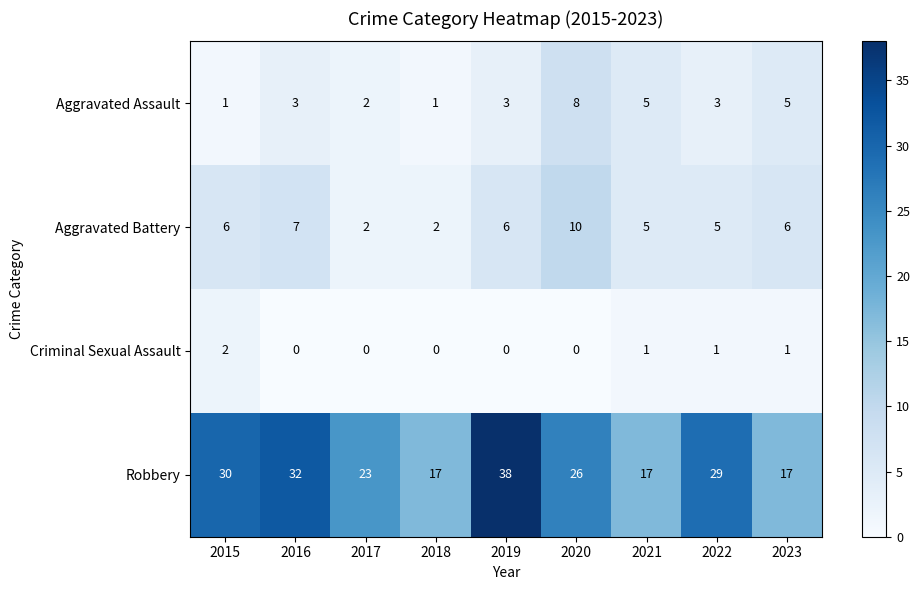

Count the Aggravated Assault values in the range 2 to 5.

6